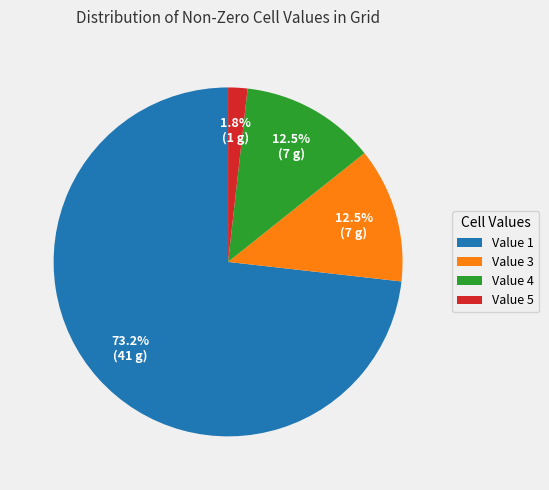

What percentage is the Value 1 slice, to the nearest percent?

73%